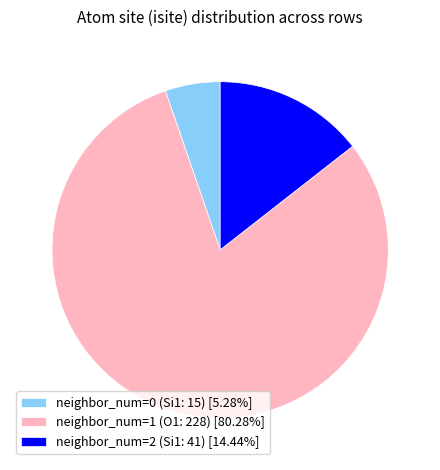

What is the ratio of the value at neighbor_num=2 (Si1: 41) [14.44%] to the value at neighbor_num=0 (Si1: 15) [5.28%]?

2.7